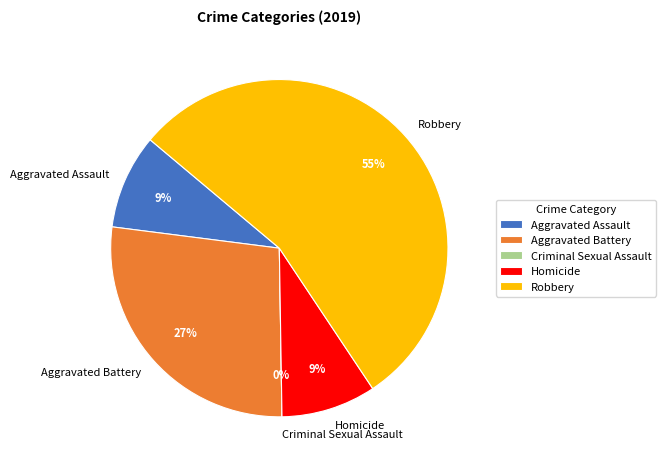

How many slices are in this pie chart?

5